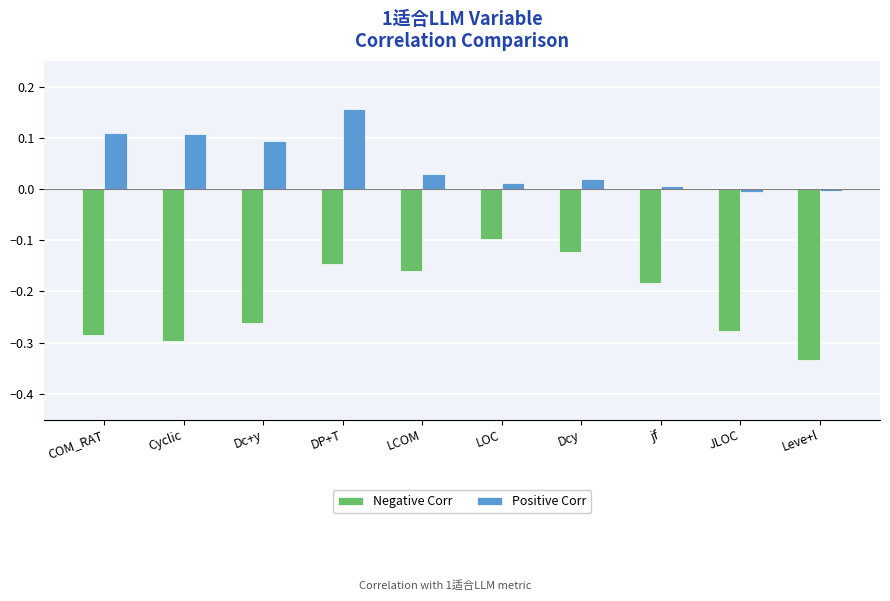

True or false: Positive Corr has a value of 0.0 at Dcy.

True